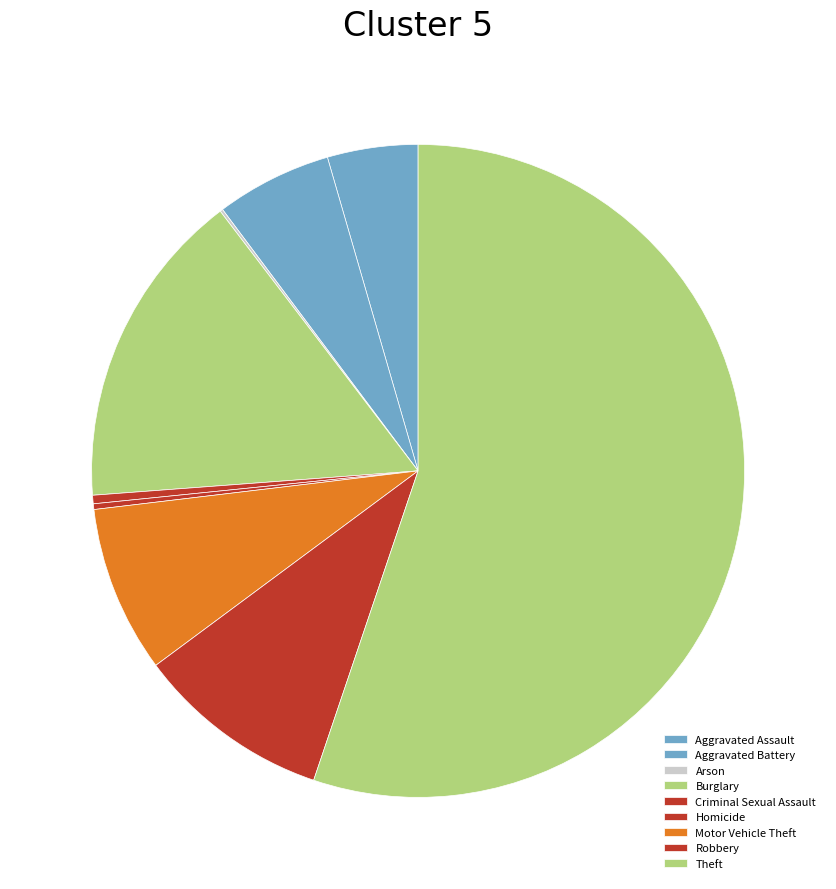

Which has a higher value, Motor Vehicle Theft or Robbery?

Robbery